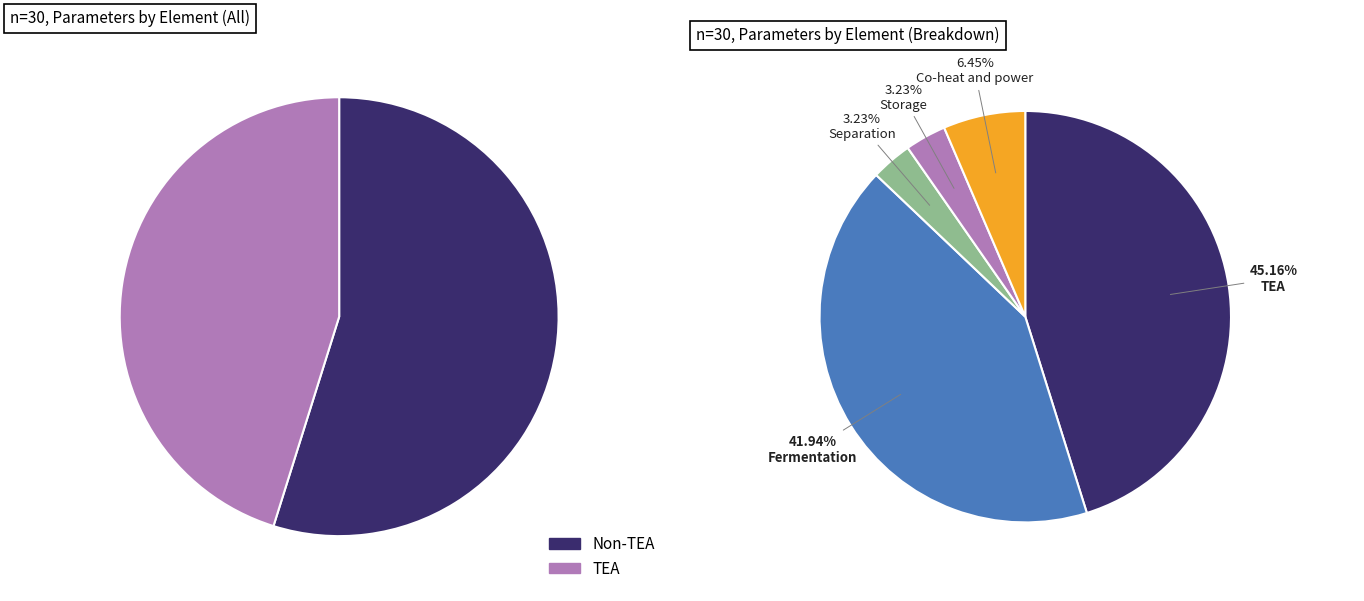

What percentage is NOT represented by Separation?

96.8%